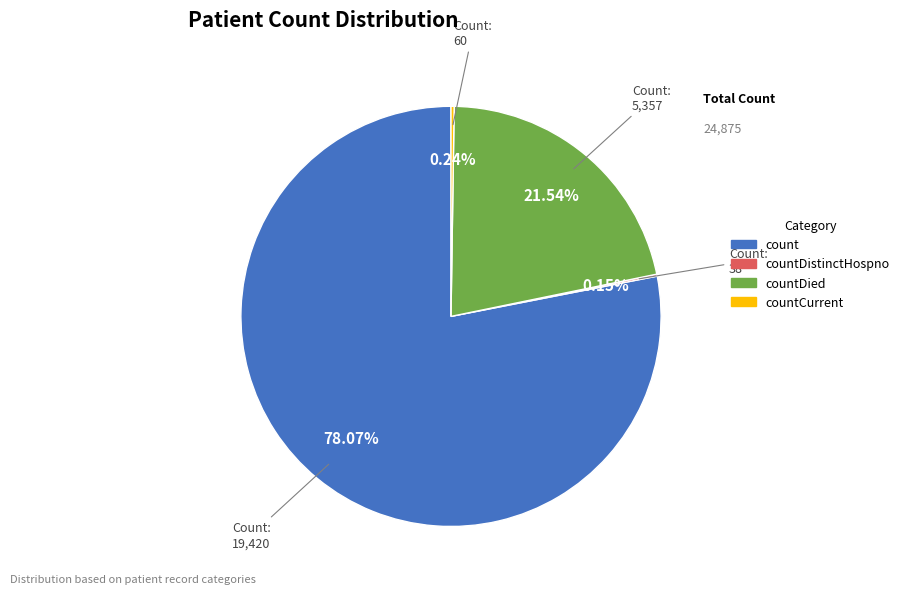

Which category has the biggest portion of the pie?

count